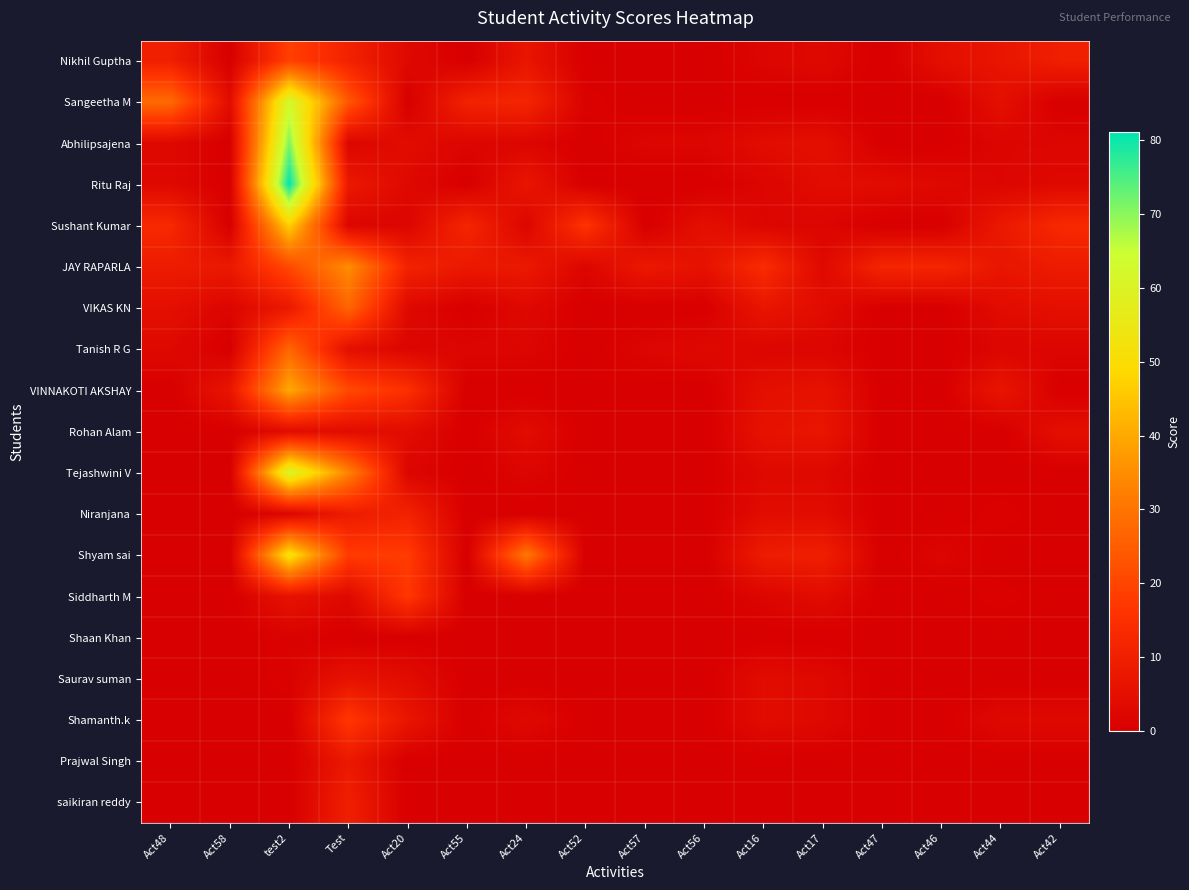

Reading right to left, list all the values displayed in this chart.

Nikhil Guptha: Act42=10	Act44=7	Act46=5	Act47=0	Act17=3	Act16=2	Act56=0	Act57=0	Act52=0	Act24=7	Act55=0	Act20=3	Test=11	test2=19	Act58=0	Act48=10
Sangeetha M: Act42=0	Act44=5	Act46=0	Act47=0	Act17=0	Act16=0	Act56=0	Act57=0	Act52=1	Act24=12	Act55=11	Act20=0	Test=24	test2=62	Act58=4	Act48=28
Abhilipsajena: Act42=2	Act44=2	Act46=0	Act47=0	Act17=5	Act16=4	Act56=2	Act57=2	Act52=0	Act24=2	Act55=2	Act20=4	Test=2	test2=71	Act58=0	Act48=3
Ritu Raj: Act42=3	Act44=2	Act46=3	Act47=4	Act17=4	Act16=2	Act56=0	Act57=0	Act52=0	Act24=7	Act55=0	Act20=3	Test=8	test2=81	Act58=0	Act48=3
Sushant Kumar: Act42=13	Act44=8	Act46=0	Act47=0	Act17=2	Act16=2	Act56=5	Act57=0	Act52=16	Act24=2	Act55=12	Act20=2	Test=2	test2=47	Act58=0	Act48=13
JAY RAPARLA: Act42=9	Act44=7	Act46=12	Act47=12	Act17=3	Act16=14	Act56=6	Act57=8	Act52=2	Act24=8	Act55=8	Act20=11	Test=35	test2=21	Act58=8	Act48=9
VIKAS KN: Act42=5	Act44=4	Act46=0	Act47=0	Act17=4	Act16=7	Act56=0	Act57=0	Act52=0	Act24=3	Act55=0	Act20=3	Test=27	test2=8	Act58=2	Act48=5
Tanish R G: Act42=2	Act44=2	Act46=0	Act47=0	Act17=2	Act16=2	Act56=3	Act57=2	Act52=0	Act24=2	Act55=2	Act20=2	Test=5	test2=27	Act58=0	Act48=3
VINNAKOTI AKSHAY: Act42=0	Act44=7	Act46=0	Act47=0	Act17=6	Act16=5	Act56=0	Act57=0	Act52=0	Act24=0	Act55=0	Act20=15	Test=21	test2=40	Act58=7	Act48=0
Rohan Alam: Act42=5	Act44=0	Act46=0	Act47=0	Act17=7	Act16=6	Act56=0	Act57=0	Act52=0	Act24=4	Act55=0	Act20=4	Test=4	test2=4	Act58=0	Act48=0
Tejashwini V: Act42=0	Act44=0	Act46=0	Act47=0	Act17=3	Act16=3	Act56=0	Act57=0	Act52=0	Act24=2	Act55=0	Act20=2	Test=33	test2=61	Act58=0	Act48=0
Niranjana: Act42=0	Act44=1	Act46=0	Act47=0	Act17=4	Act16=4	Act56=0	Act57=0	Act52=0	Act24=0	Act55=0	Act20=11	Test=9	test2=2	Act58=0	Act48=0
Shyam sai: Act42=0	Act44=0	Act46=2	Act47=0	Act17=10	Act16=9	Act56=0	Act57=0	Act52=0	Act24=31	Act55=0	Act20=18	Test=18	test2=52	Act58=0	Act48=0
Siddharth M: Act42=0	Act44=1	Act46=0	Act47=0	Act17=4	Act16=2	Act56=0	Act57=0	Act52=0	Act24=0	Act55=0	Act20=17	Test=3	test2=6	Act58=0	Act48=0
Shaan Khan: Act42=0	Act44=0	Act46=0	Act47=0	Act17=0	Act16=0	Act56=0	Act57=0	Act52=0	Act24=0	Act55=0	Act20=0	Test=0	test2=1	Act58=0	Act48=0
Saurav suman: Act42=0	Act44=0	Act46=0	Act47=0	Act17=3	Act16=4	Act56=0	Act57=0	Act52=0	Act24=0	Act55=0	Act20=4	Test=6	test2=1	Act58=0	Act48=0
Shamanth.k: Act42=3	Act44=3	Act46=0	Act47=0	Act17=3	Act16=4	Act56=0	Act57=0	Act52=0	Act24=3	Act55=0	Act20=7	Test=17	test2=0	Act58=0	Act48=0
Prajwal Singh: Act42=0	Act44=0	Act46=0	Act47=0	Act17=0	Act16=0	Act56=0	Act57=0	Act52=0	Act24=0	Act55=0	Act20=0	Test=8	test2=0	Act58=0	Act48=0
saikiran reddy: Act42=0	Act44=0	Act46=0	Act47=0	Act17=0	Act16=0	Act56=0	Act57=0	Act52=0	Act24=0	Act55=0	Act20=0	Test=10	test2=0	Act58=0	Act48=0